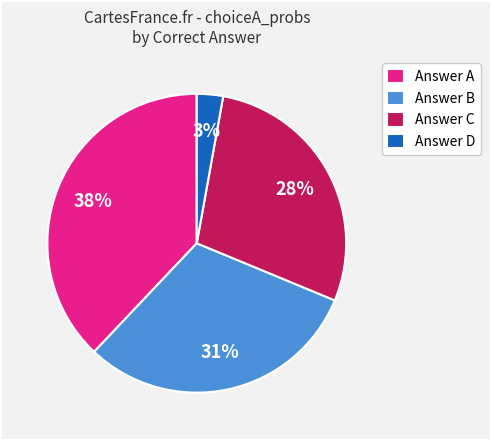

Does Answer A represent more than half of the total?

No